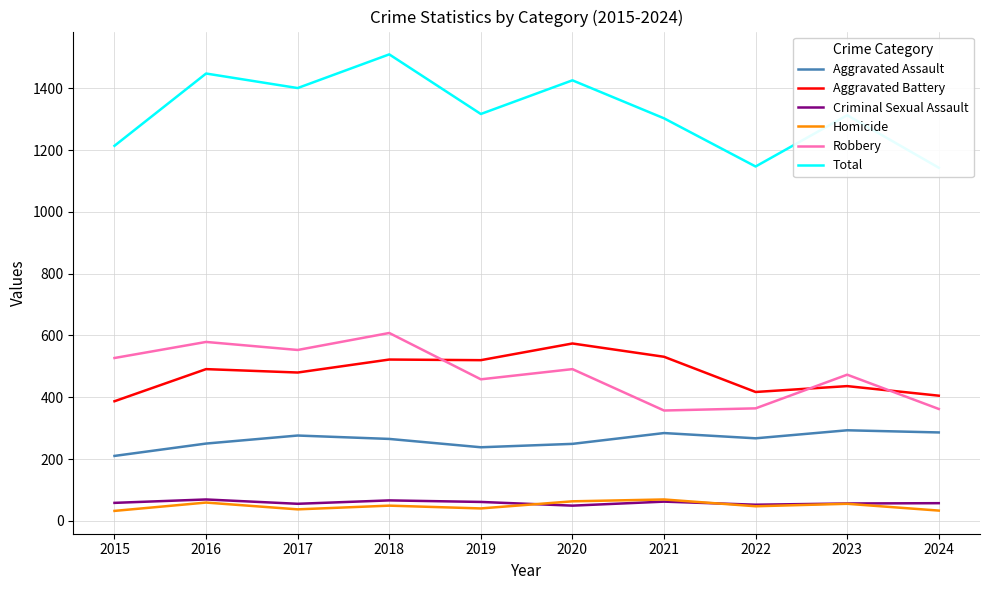

True or false: Robbery has more than 1 points higher than both neighbors.

True